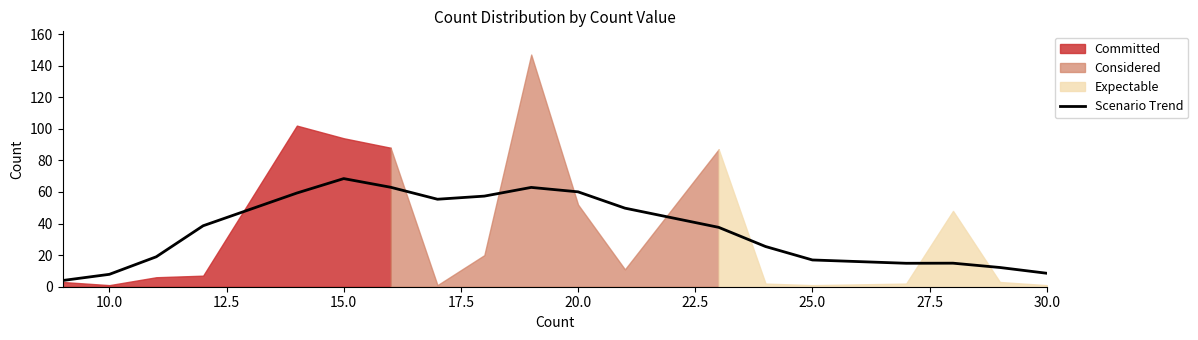

The Scenario Trend series shows 16.9 at 25.0. True or false?

True